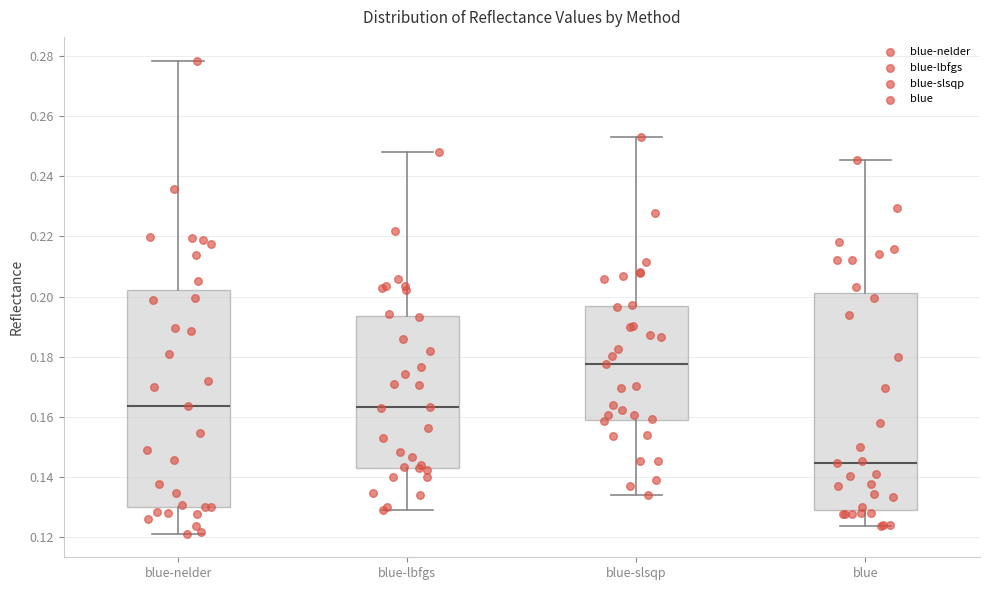

Where does the lower whisker of the box for blue-lbfgs end on the y-axis? The values are not printed on the chart, so give them approximately, as read against the axis.

0.128